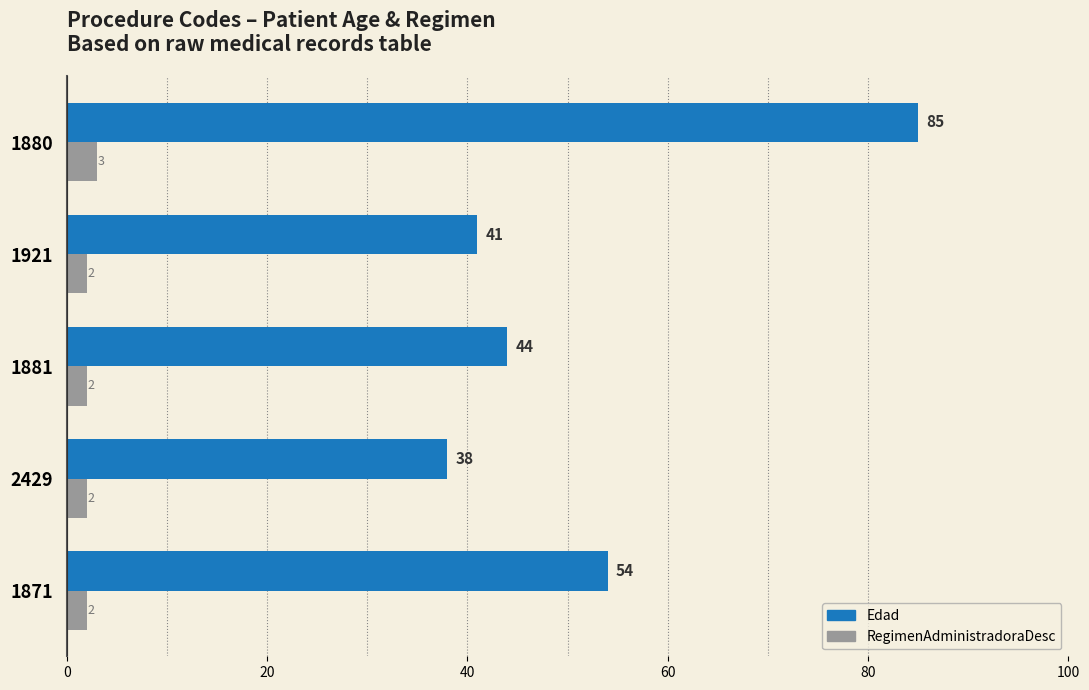

At how many categories does at least one series exceed 79?

1